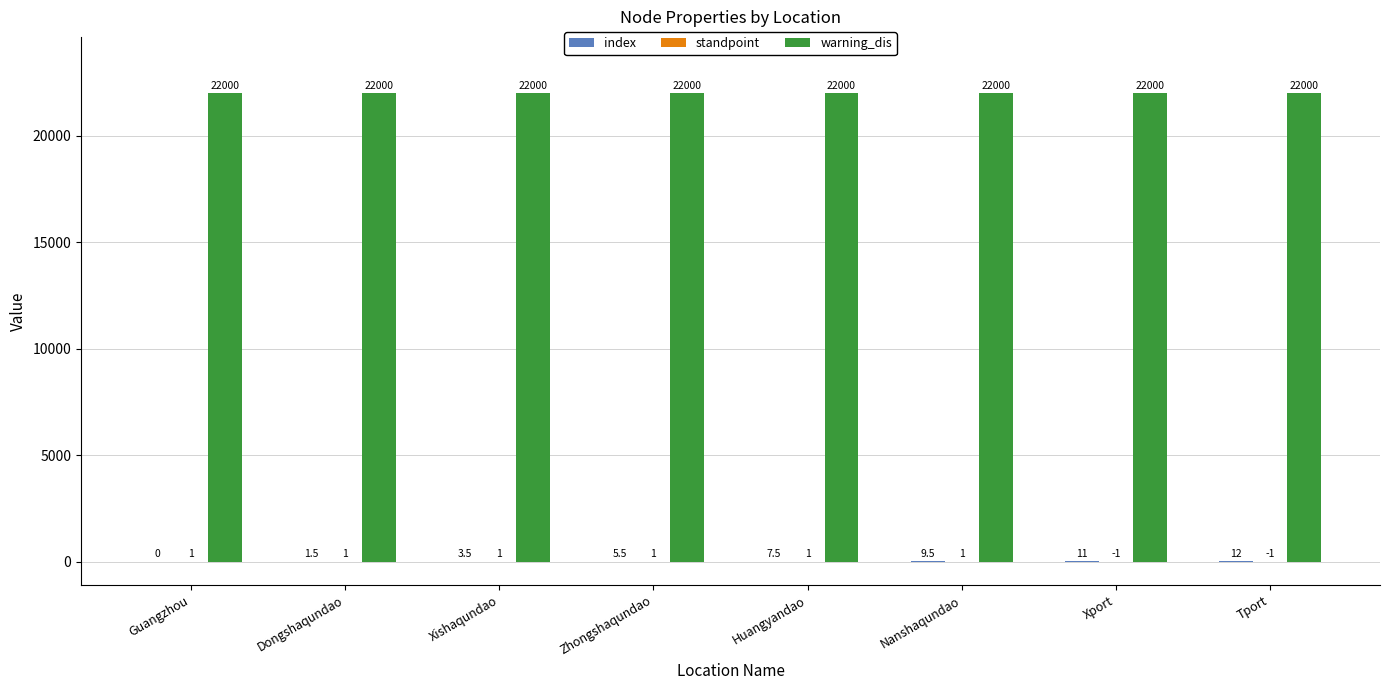

The value of warning_dis at Tport is 31334.8. True or false?

False